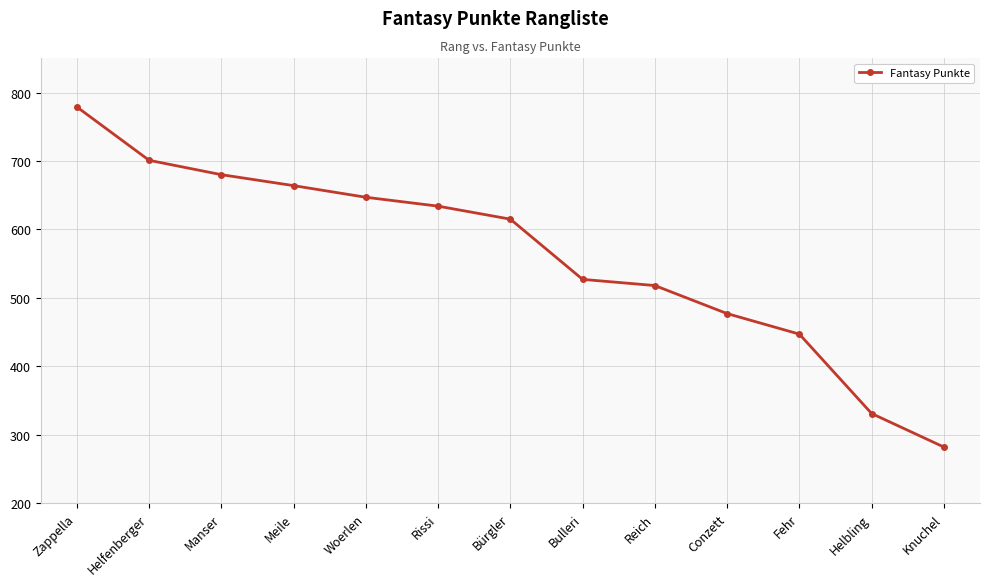

What position from the right is Zappella?

13